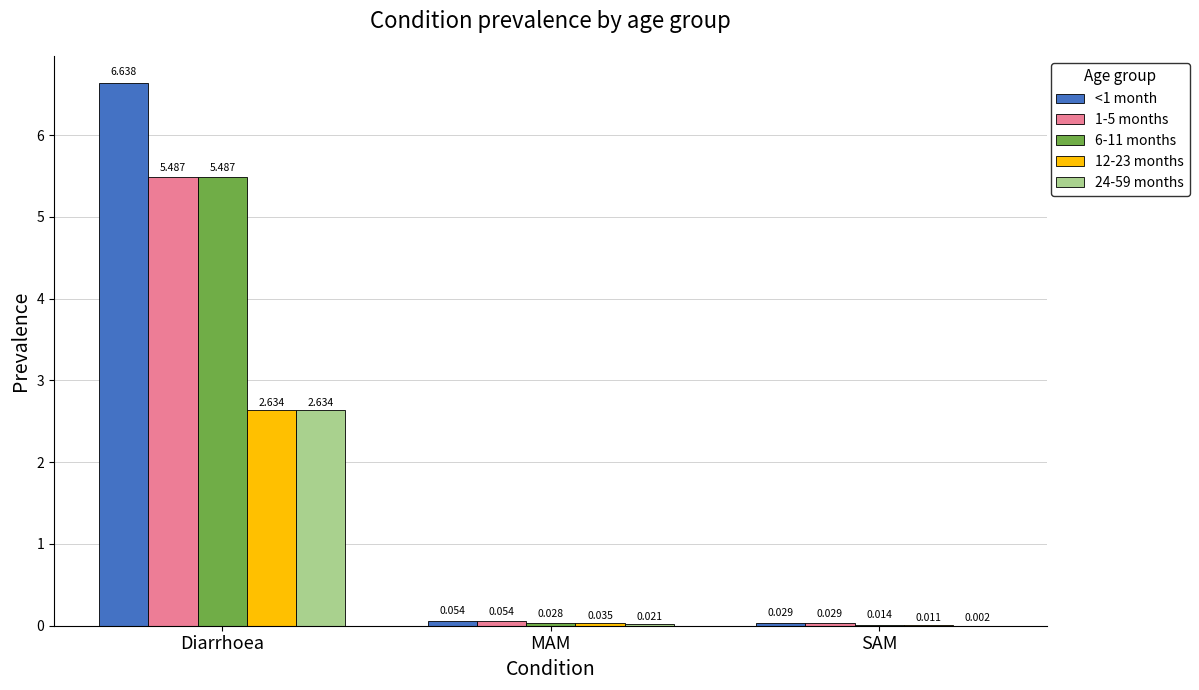

Are the bars horizontal?

No